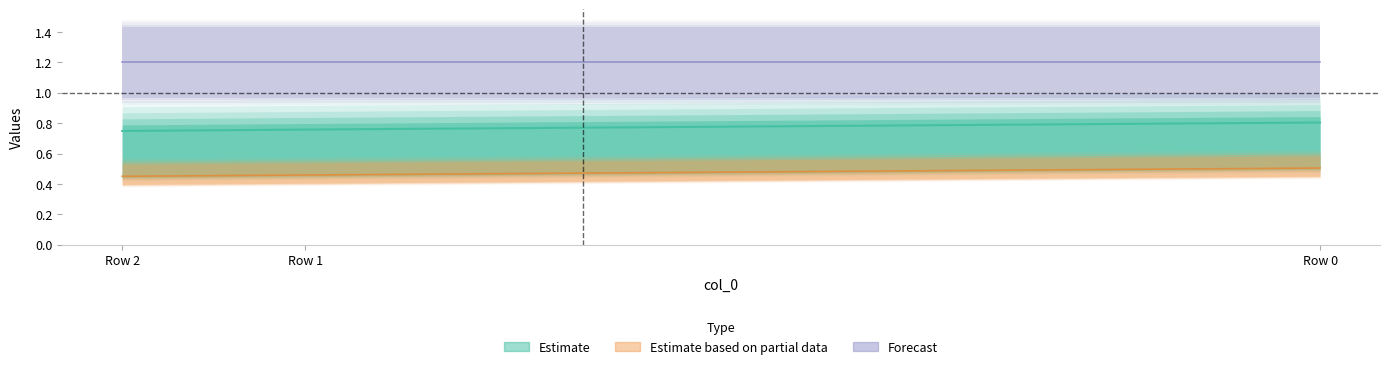

True or false: Estimate has a value of 0.8 at Row 0.

True